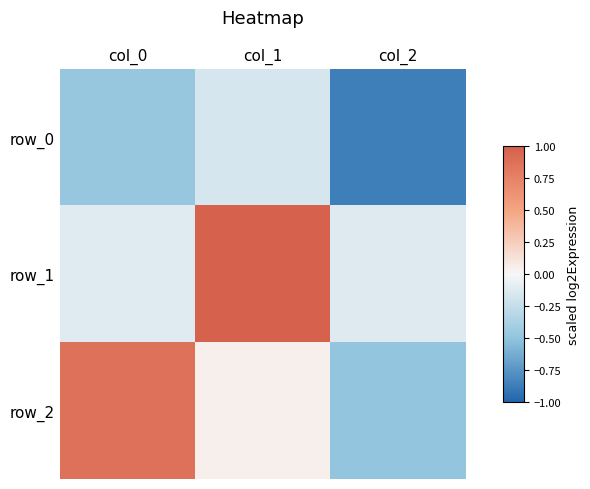

Which series changed the most between col_1 and col_2?

row_1